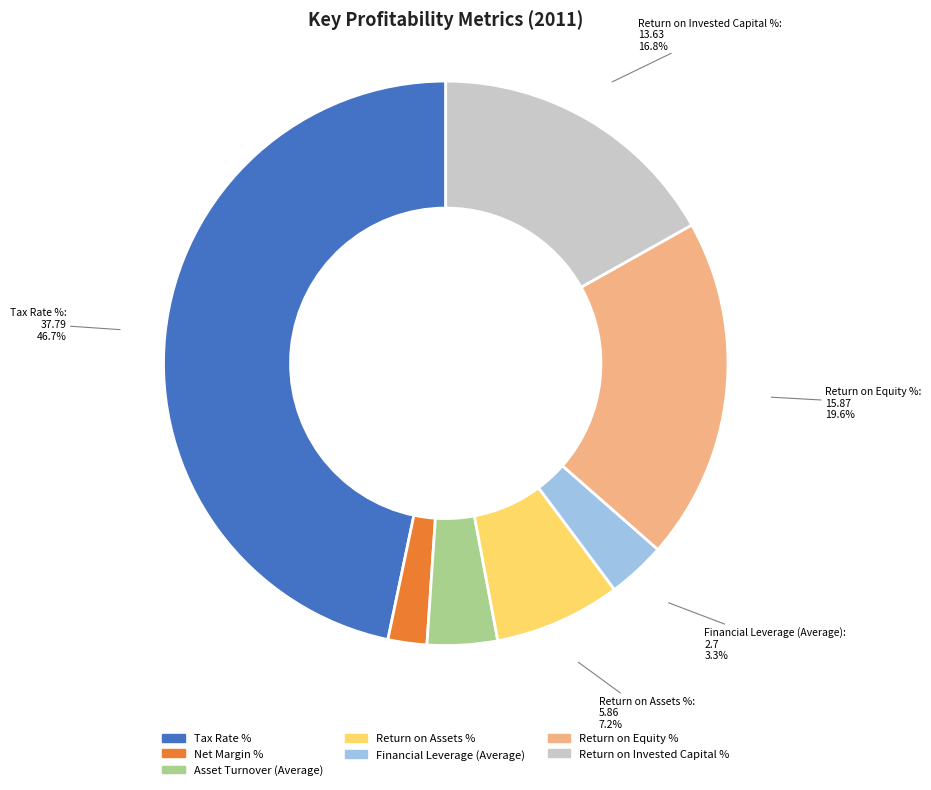

Which slice is the smallest?

Net Margin %